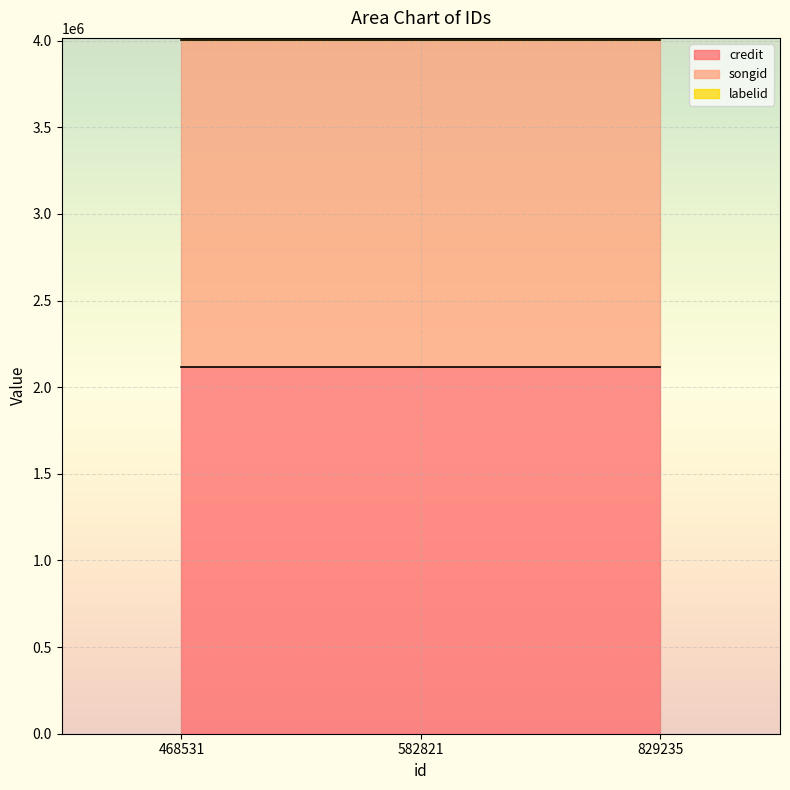

What are all the series names shown in the legend?

credit, songid, labelid